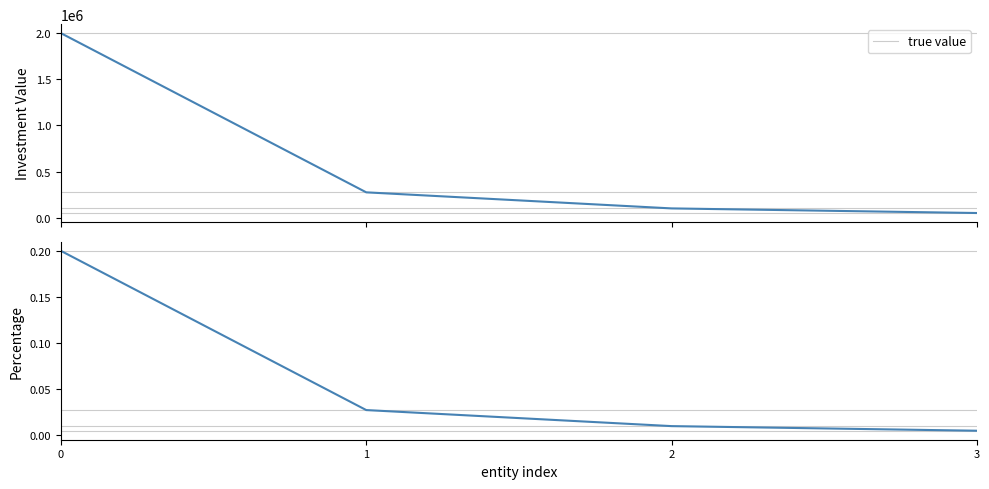

The chart shows a value of 0.0 at 1. True or false?

True